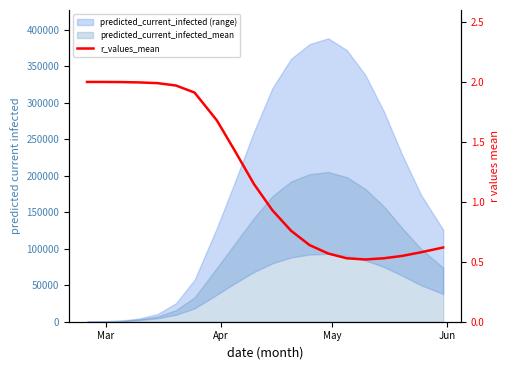

What is the difference between the maximum and minimum values?

1.5